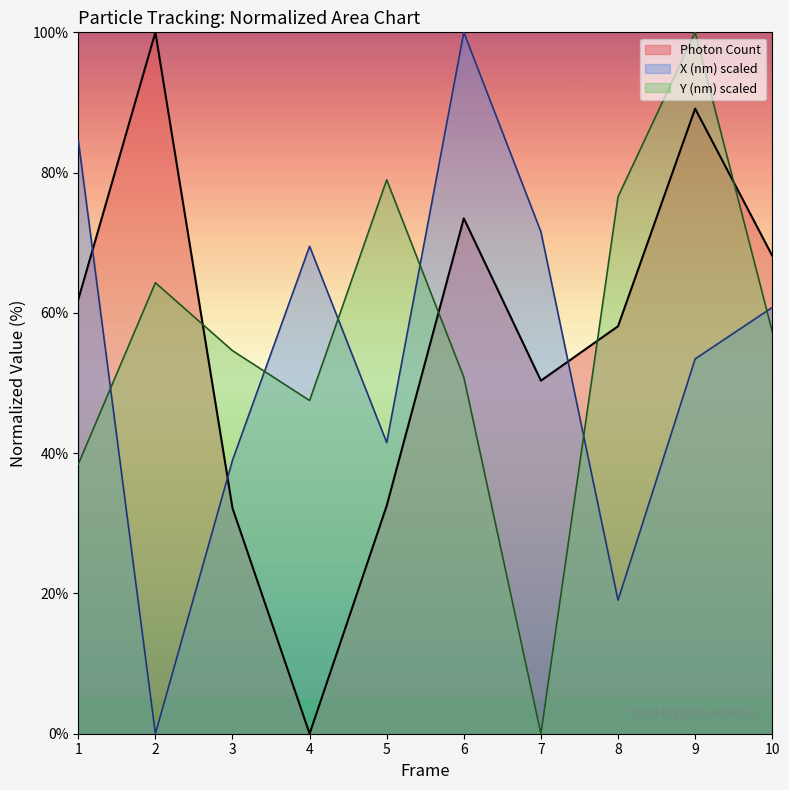

Which series has the largest total across all categories?

Y (nm) scaled